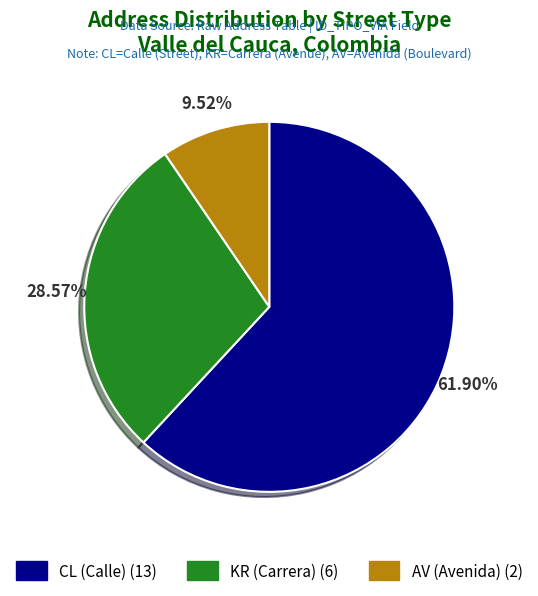

Rank the categories by value from lowest to highest.

AV, KR, CL